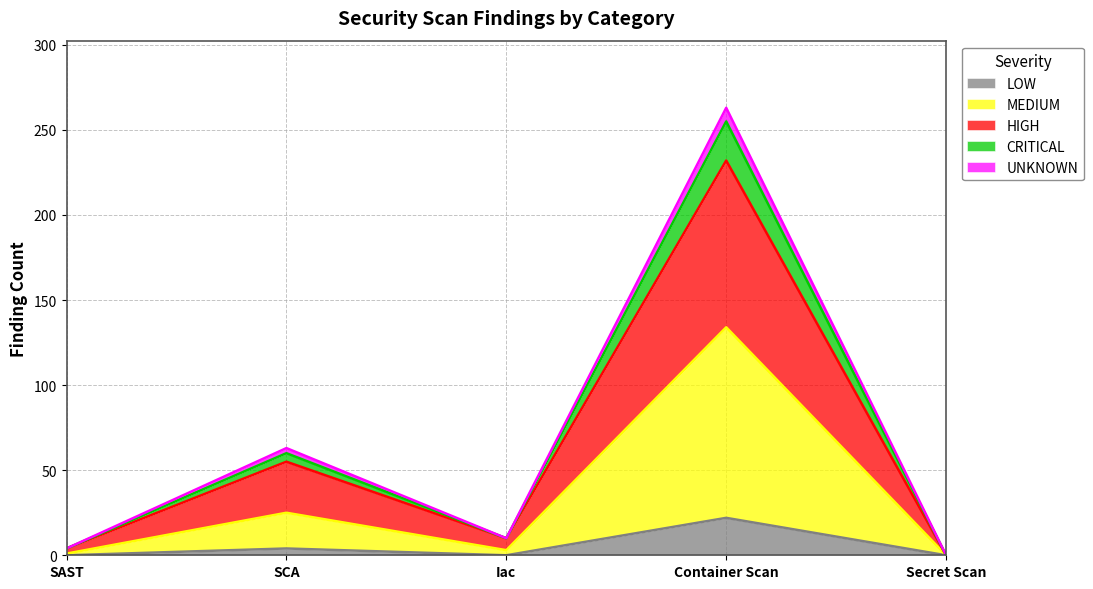

Where does the MEDIUM series first go above 3?

SCA